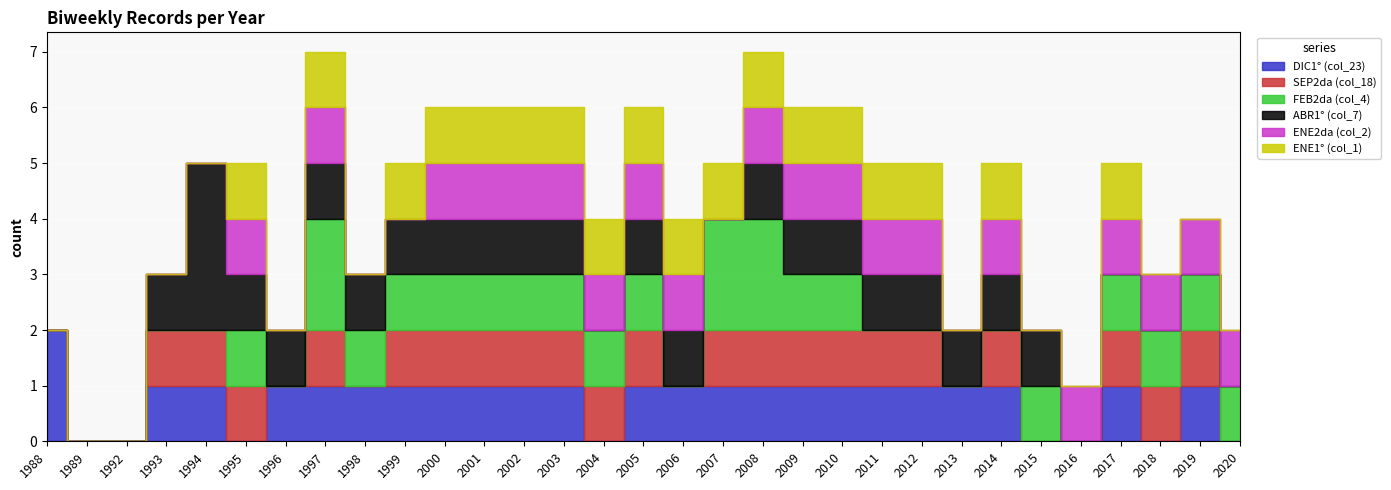

Which series has the largest total across all categories?

DIC1° (col_23)